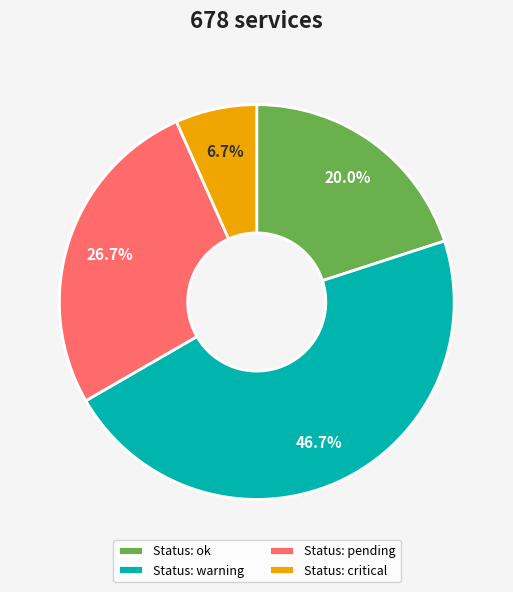

Is Status: warning the majority of the pie?

No